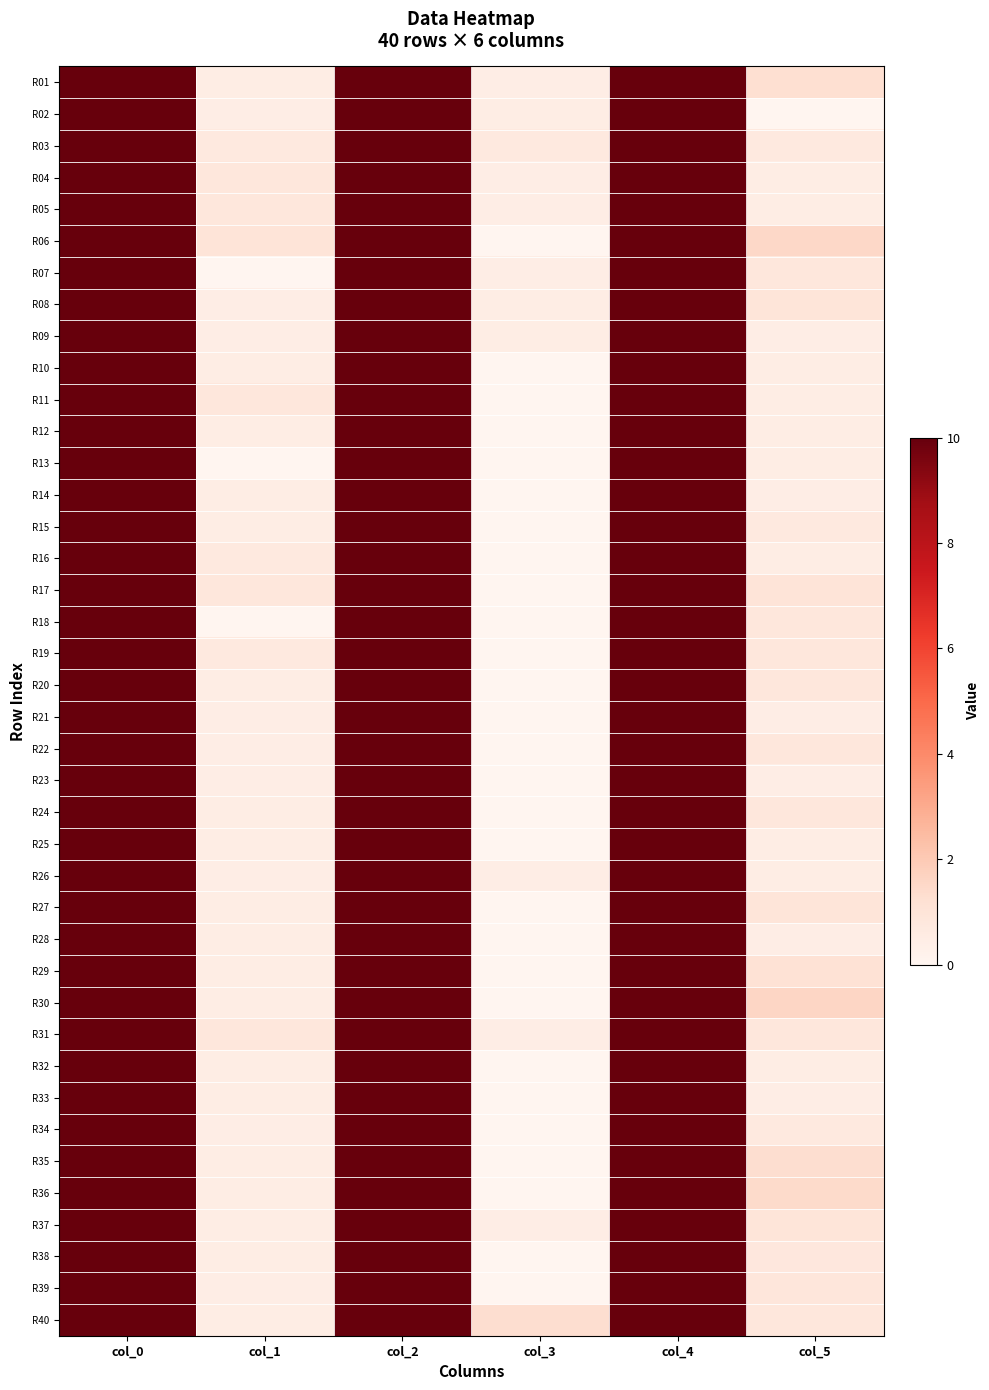

Which label corresponds to the smallest value in the chart?

col_5